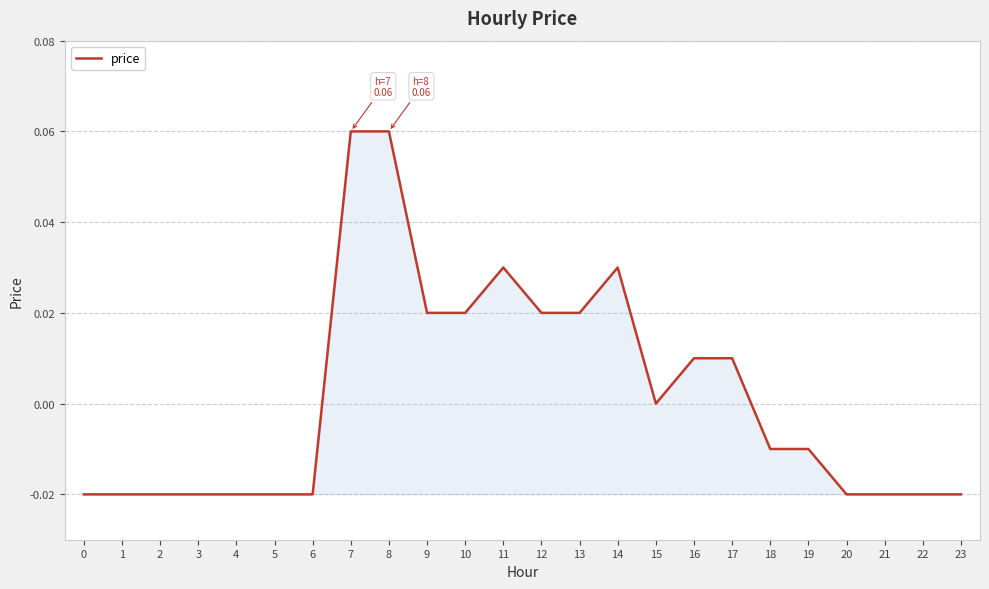

Where does the data first go above 0?

7